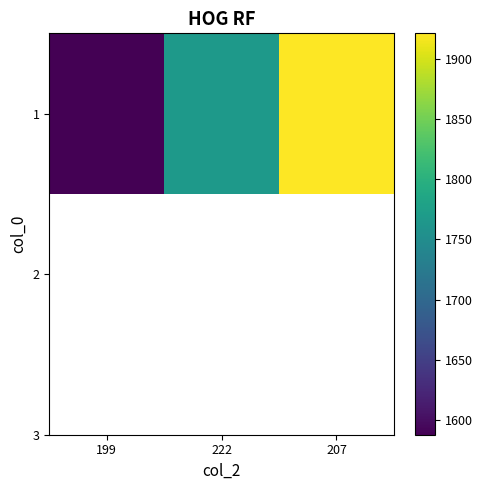

What is the sum of the values at 207 and 222?

3689